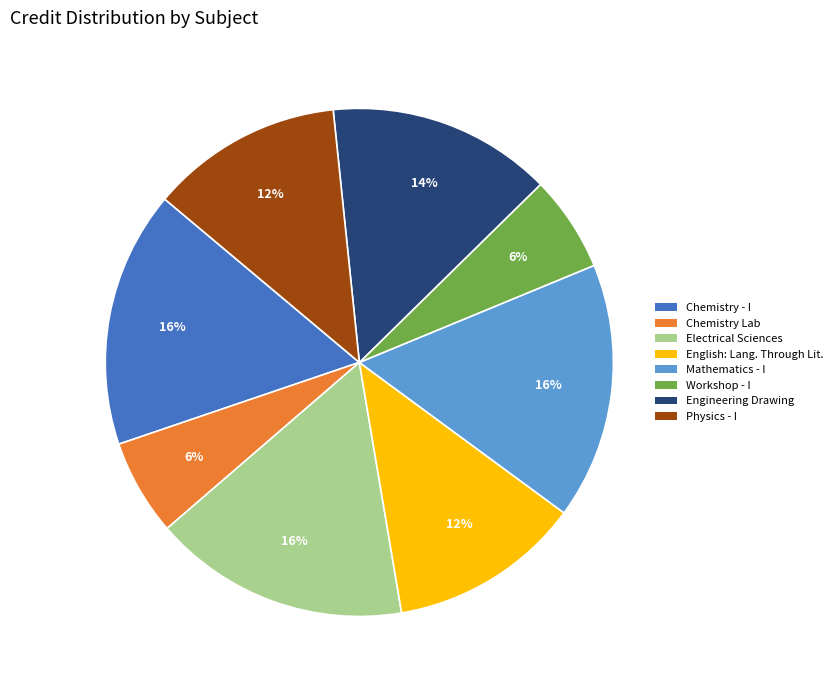

To the nearest percent, what is the difference between the largest and smallest slice percentages?

10%